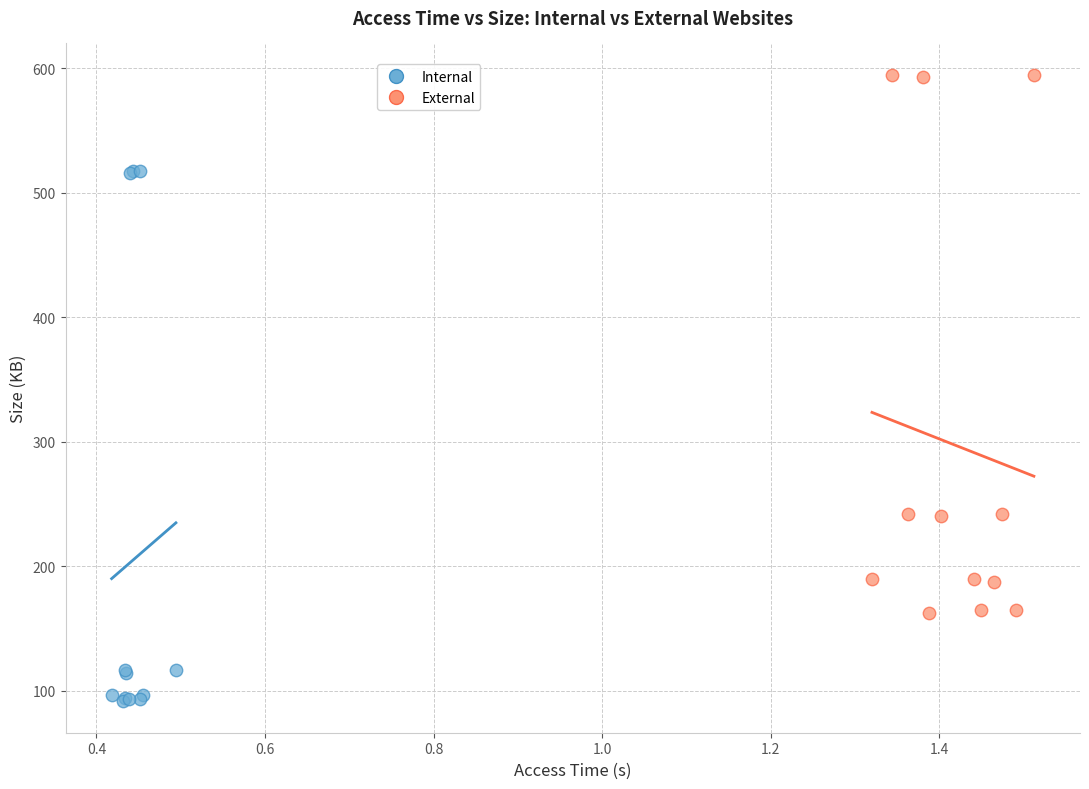

What are all the series names shown in the legend?

Internal, External